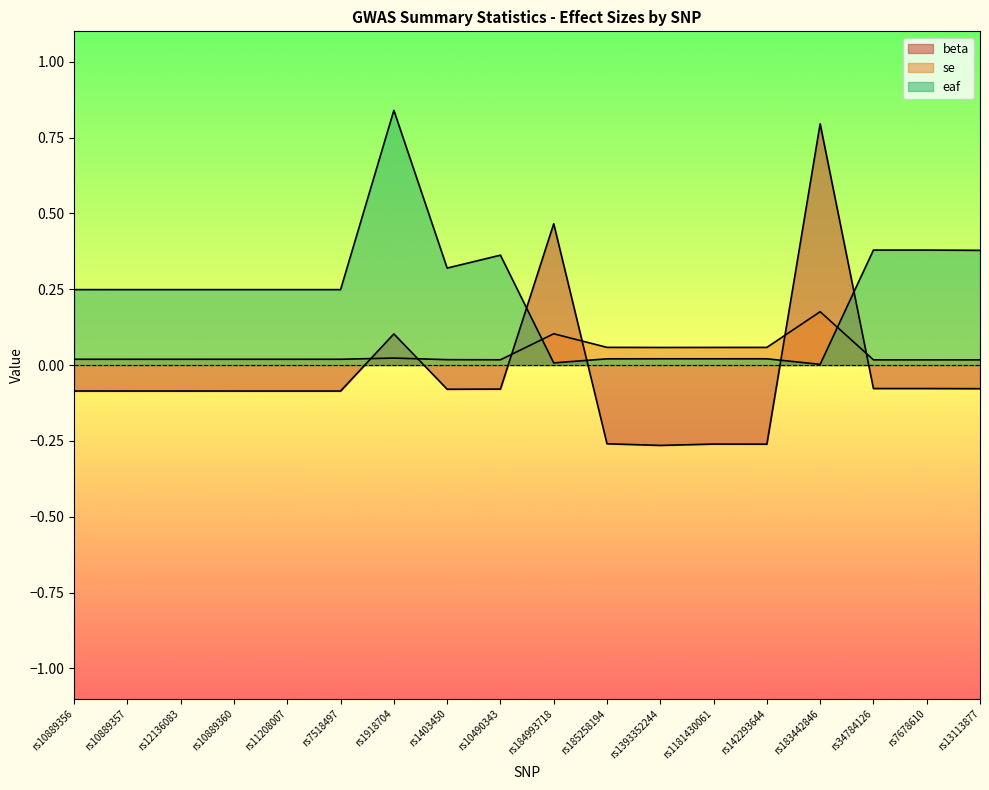

In beta, how many points are lower than both neighbors (excluding endpoints)?

4